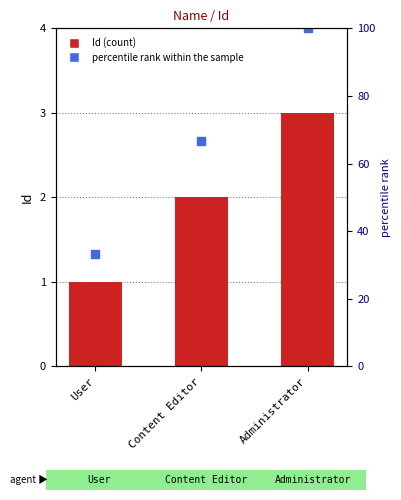

How many bars are there in total?

3